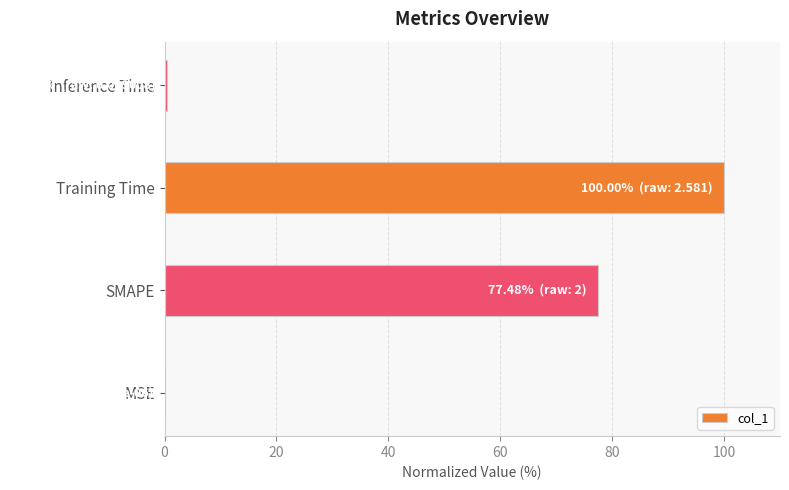

Read the value at SMAPE.

77.5